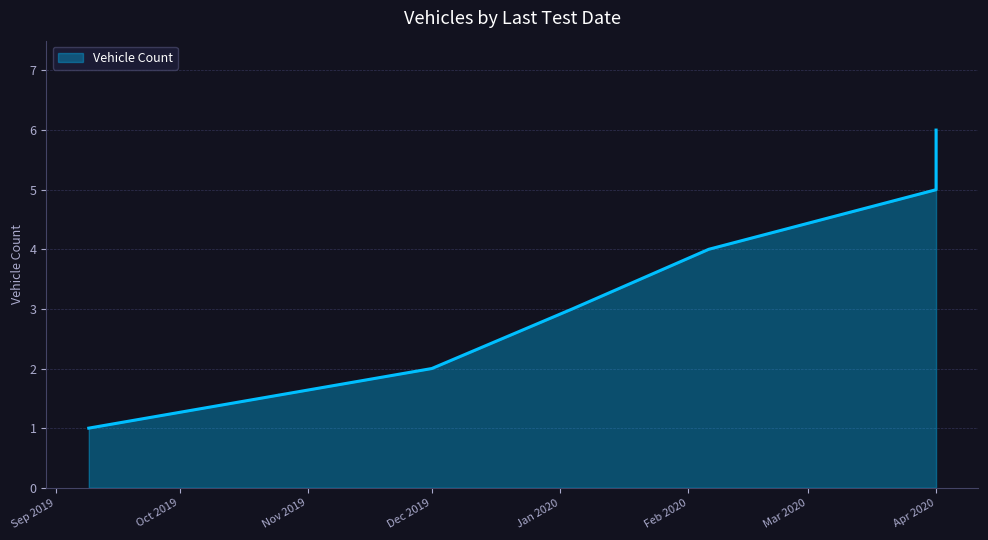

How many lines are shown in the chart?

1